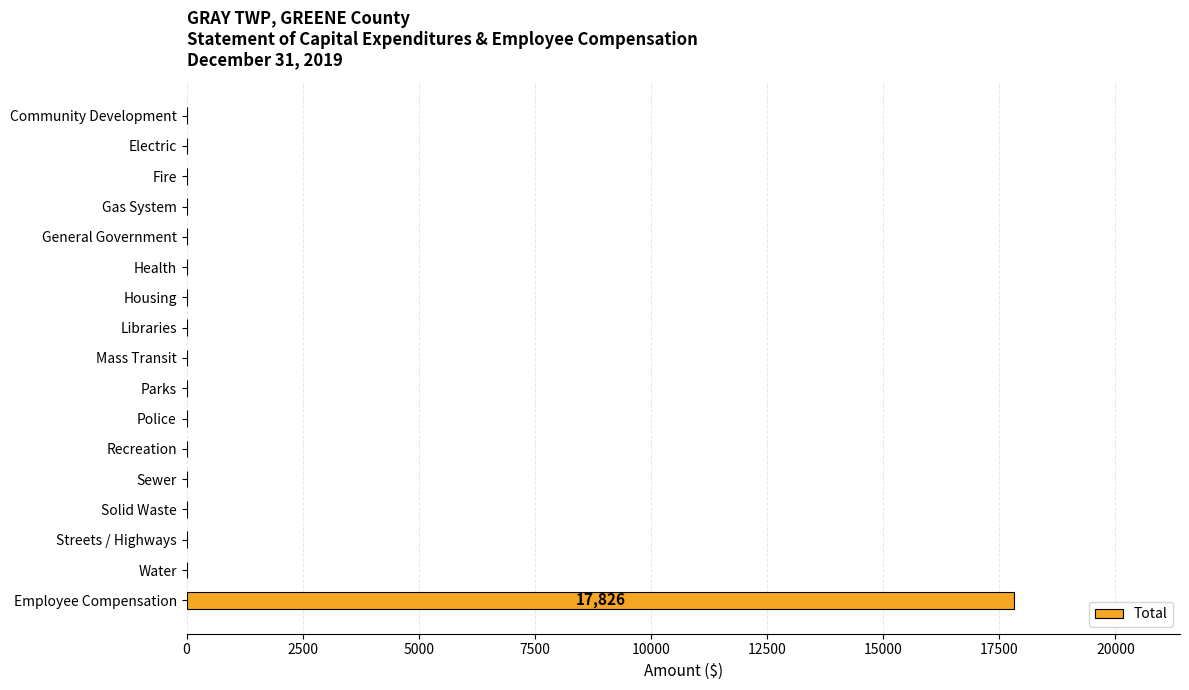

Reading top to bottom, extract all data points from this chart.

Community Development=0	Electric=0	Fire=0	Gas System=0	General Government=0	Health=0	Housing=0	Libraries=0	Mass Transit=0	Parks=0	Police=0	Recreation=0	Sewer=0	Solid Waste=0	Streets / Highways=0	Water=0	Employee Compensation=17826